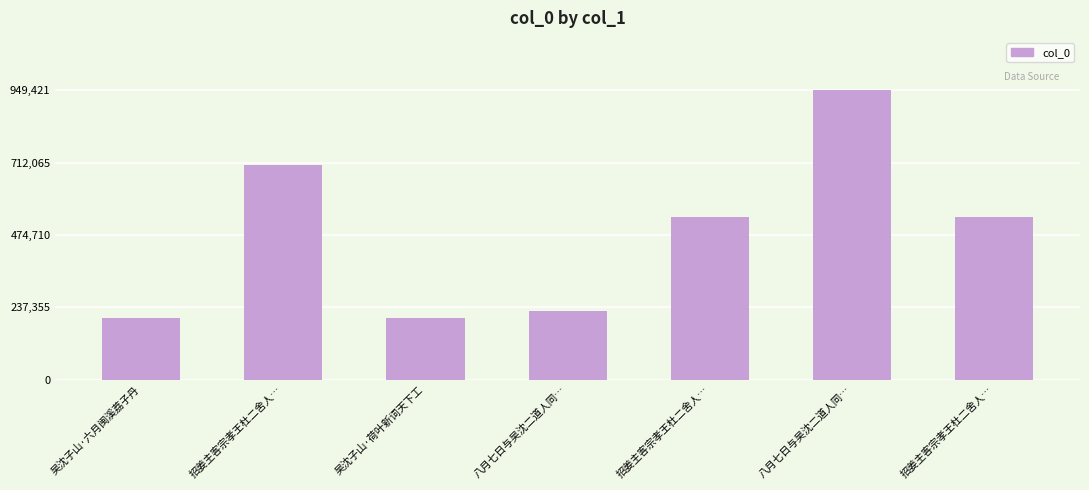

How many bars are there in total?

7